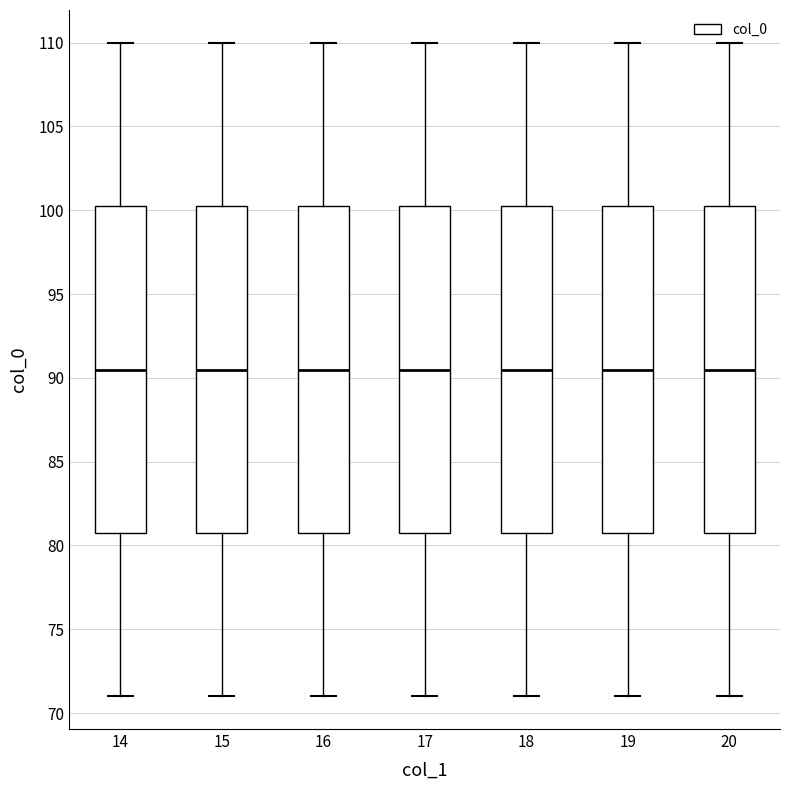

Reading left to right, transcribe this box plot: for each box, give where its median line is, the range the box spans, and where its two whiskers end, as read against the y-axis. The values are not printed on the chart, so give them approximately, as read against the axis.

14: median 90.5, box 81.0 to 100.5, whiskers 71.0 to 110.0
15: median 90.5, box 81.0 to 100.5, whiskers 71.0 to 110.0
16: median 90.5, box 81.0 to 100.5, whiskers 71.0 to 110.0
17: median 90.5, box 81.0 to 100.5, whiskers 71.0 to 110.0
18: median 90.5, box 81.0 to 100.5, whiskers 71.0 to 110.0
19: median 90.5, box 81.0 to 100.5, whiskers 71.0 to 110.0
20: median 90.5, box 81.0 to 100.5, whiskers 71.0 to 110.0